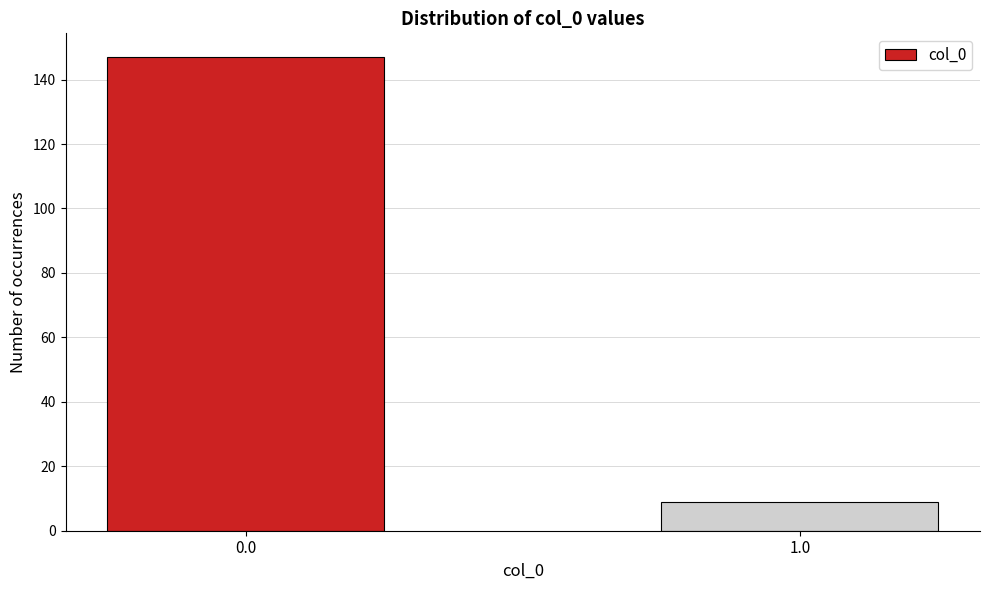

Reading left to right, extract all data points from this chart.

0.0=147	1.0=9